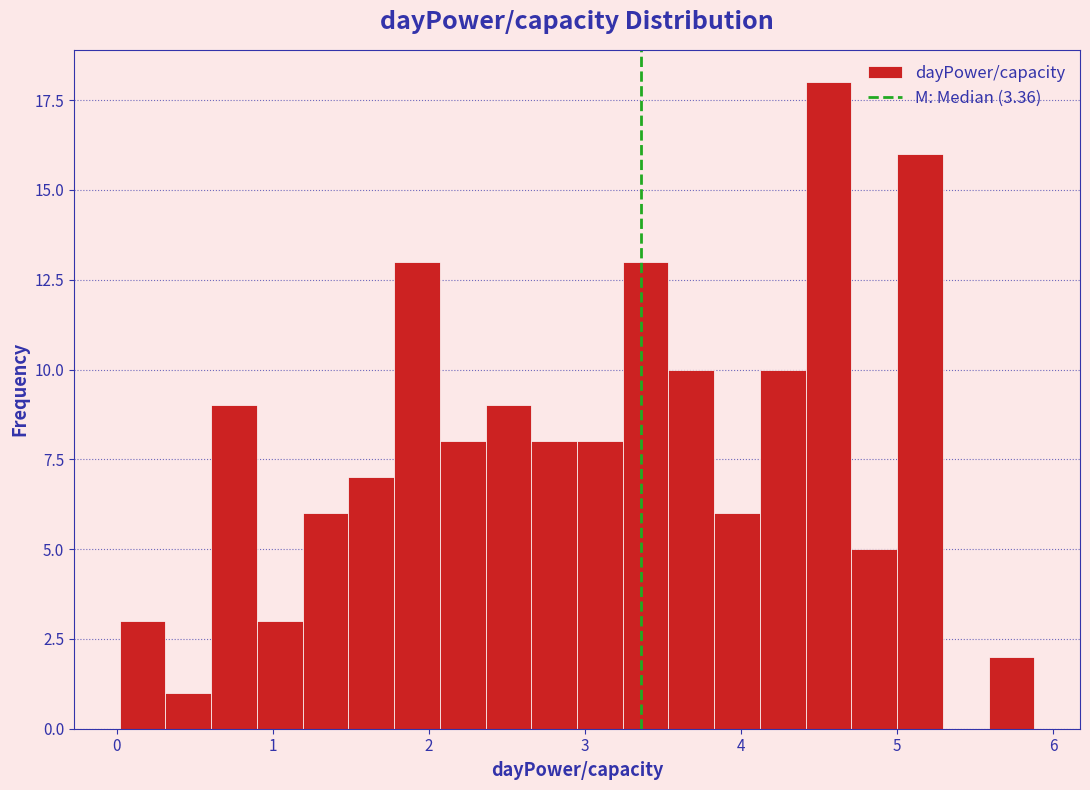

Around what value on the x-axis is the tallest bar? Give the approximate position of its centre, as read against the axis.

4.6